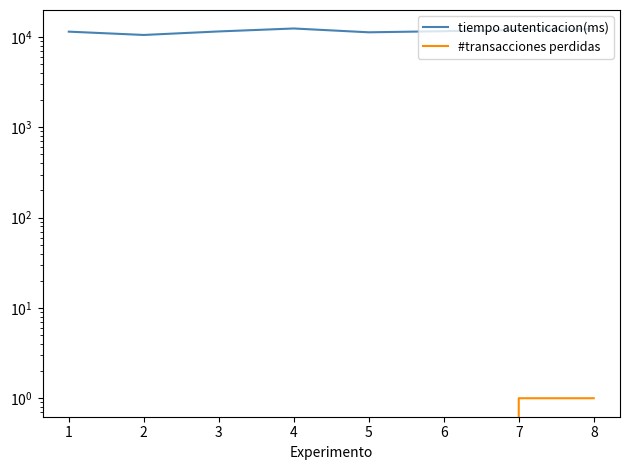

True or false: tiempo autenticacion(ms) has more than 0 interior local peaks.

True